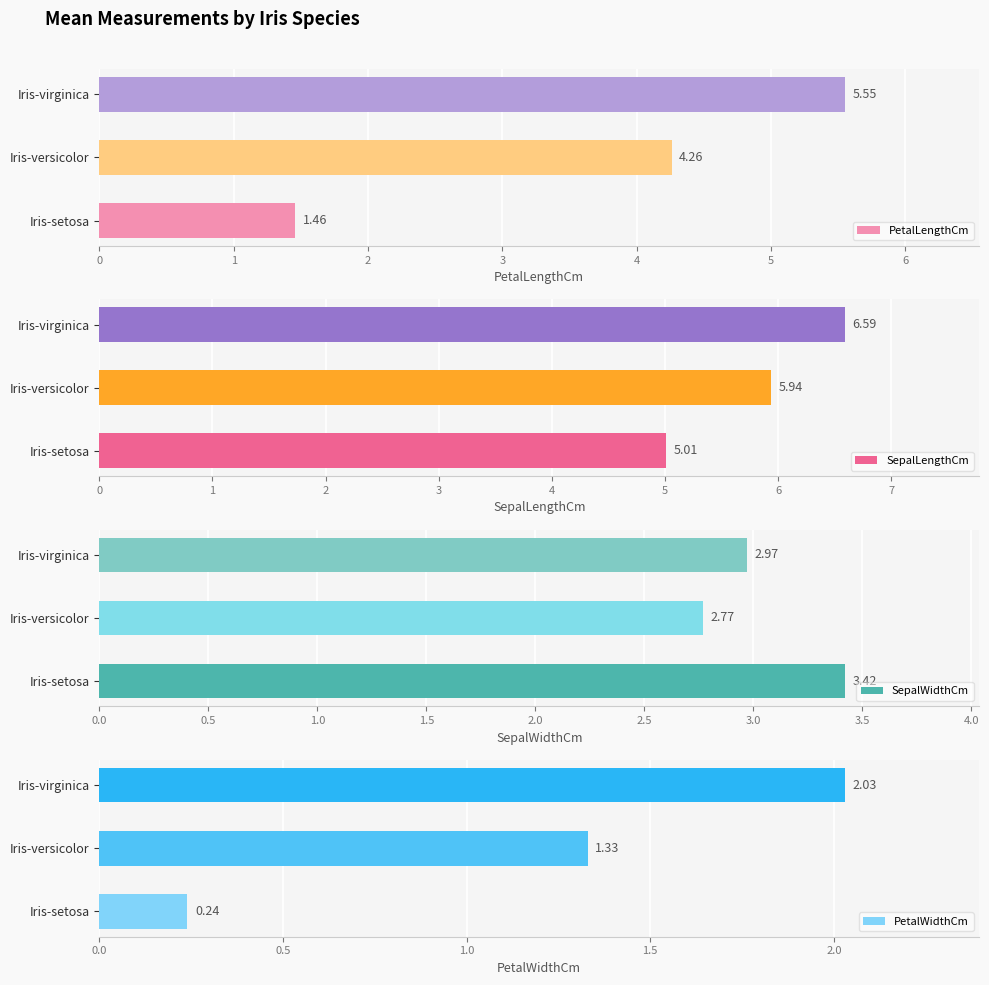

Where is PetalWidthCm nearest to the value 1?

Iris-versicolor